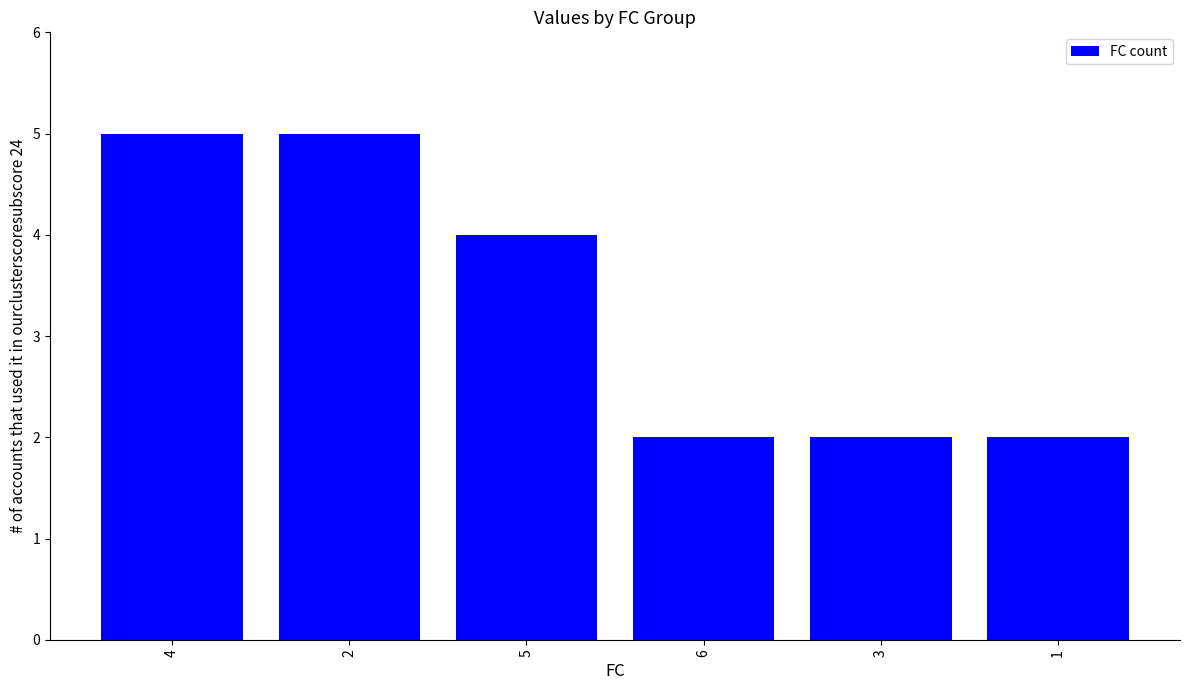

How many data points does each series have?

6